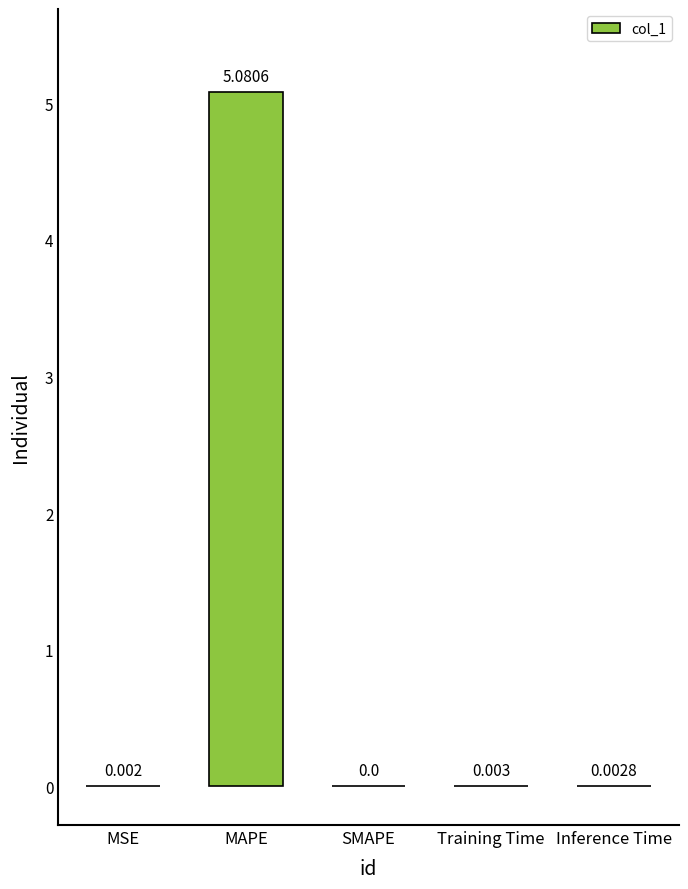

The value at Inference Time is 0.0. True or false?

True